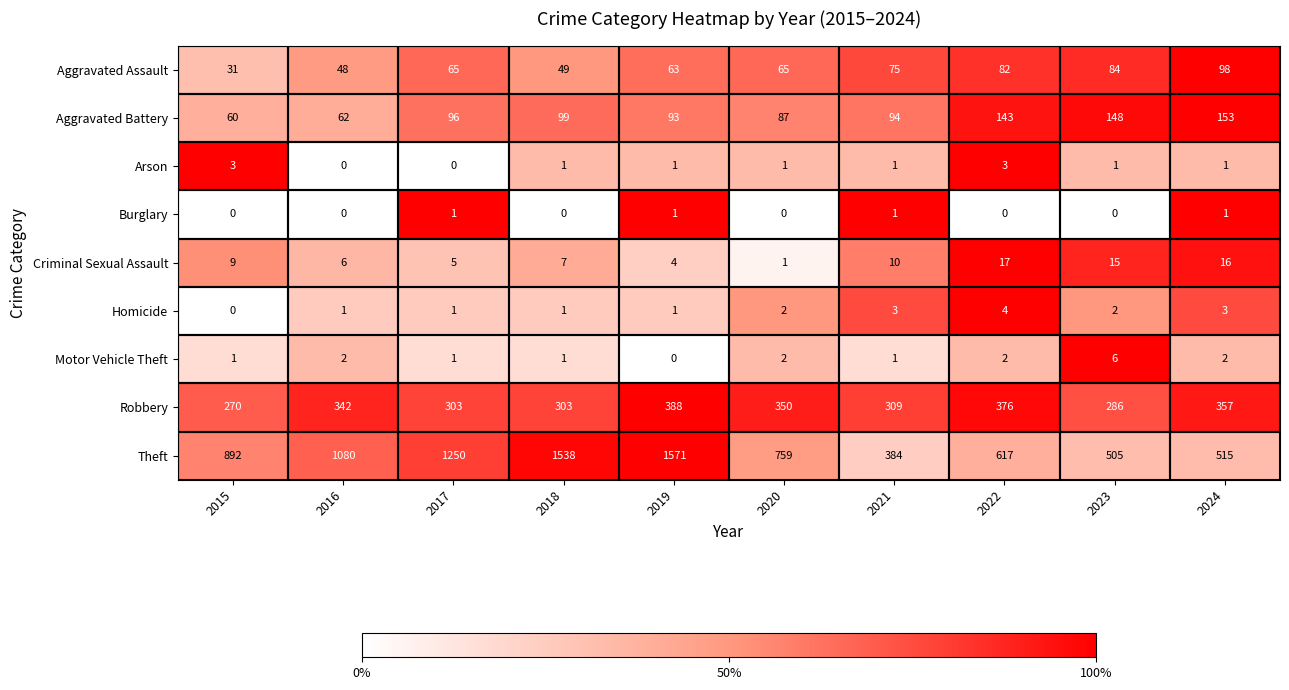

What is the maximum value for Theft?

1571